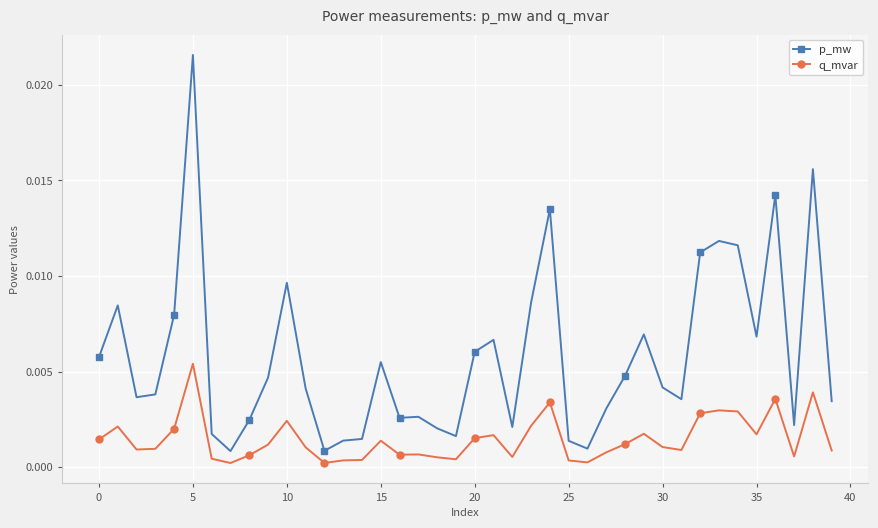

True or false: q_mvar and p_mw intersect in this chart.

False